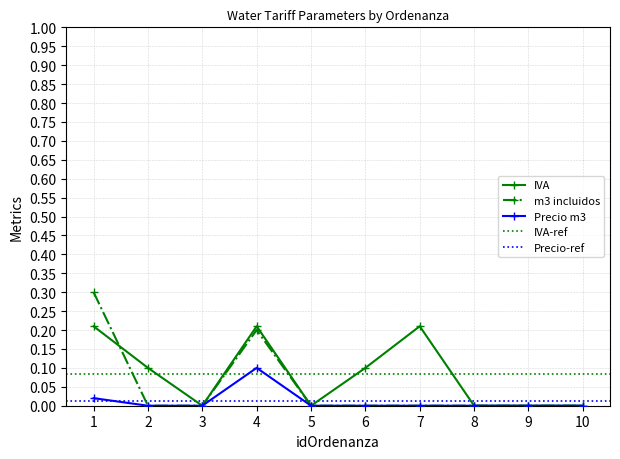

At which label does Precio m3 reach its minimum?

2